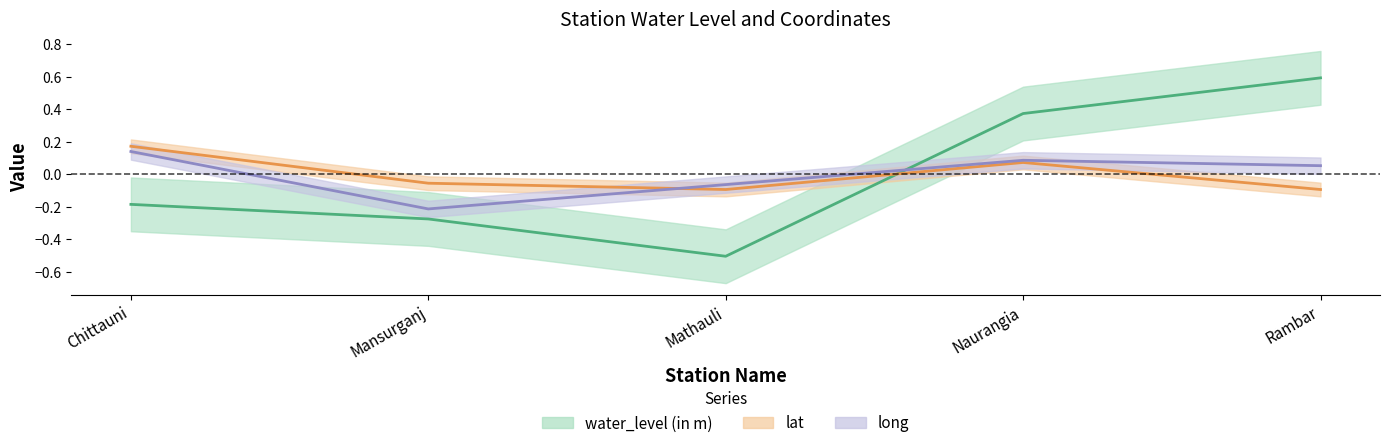

Is the value of long at Chittauni greater than the value of lat at Mathauli?

Yes